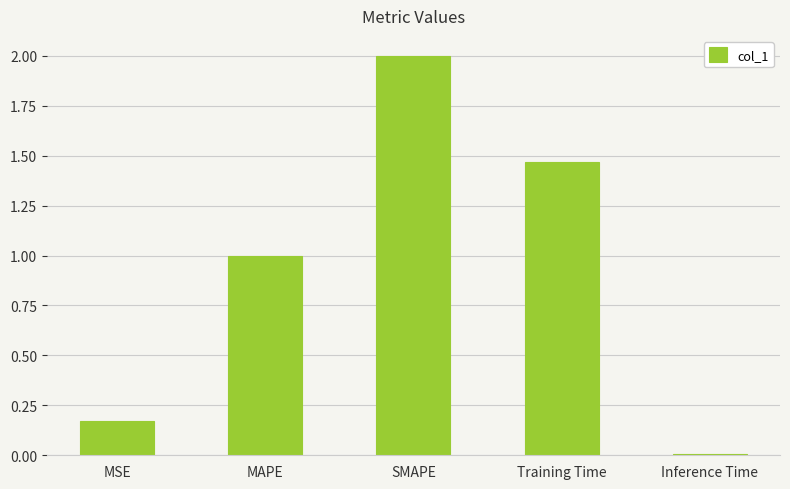

Is it true that the value at SMAPE is 2.0?

True